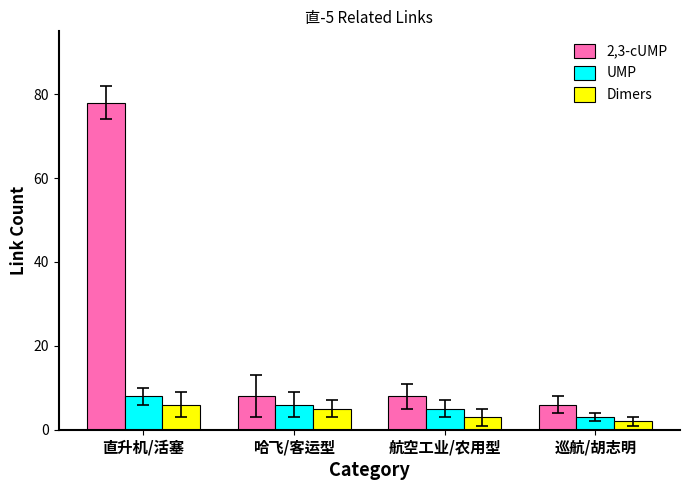

What is the difference between the maximum and minimum values in the UMP series?

5